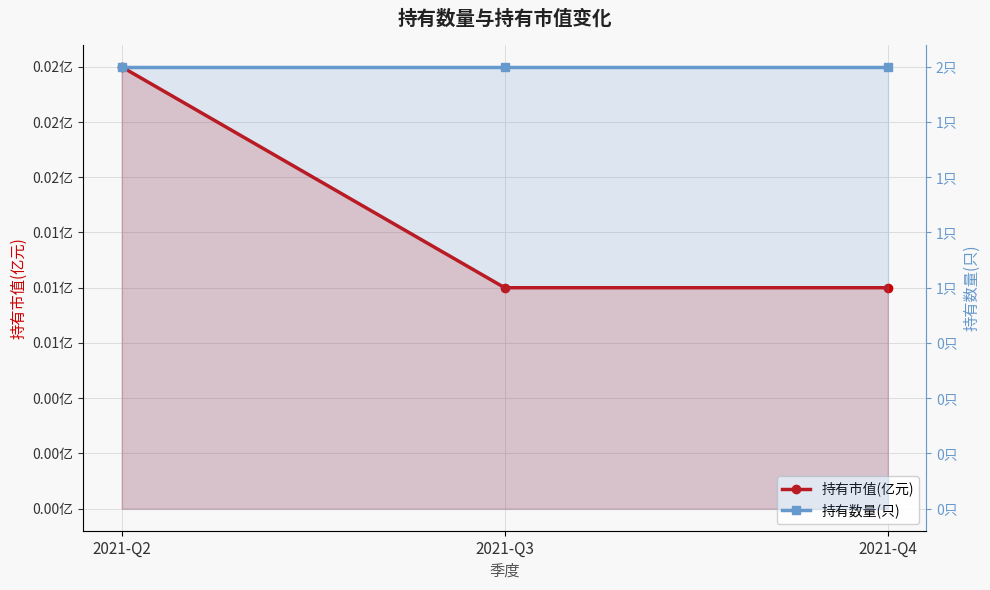

What is the greatest value displayed?

2.0